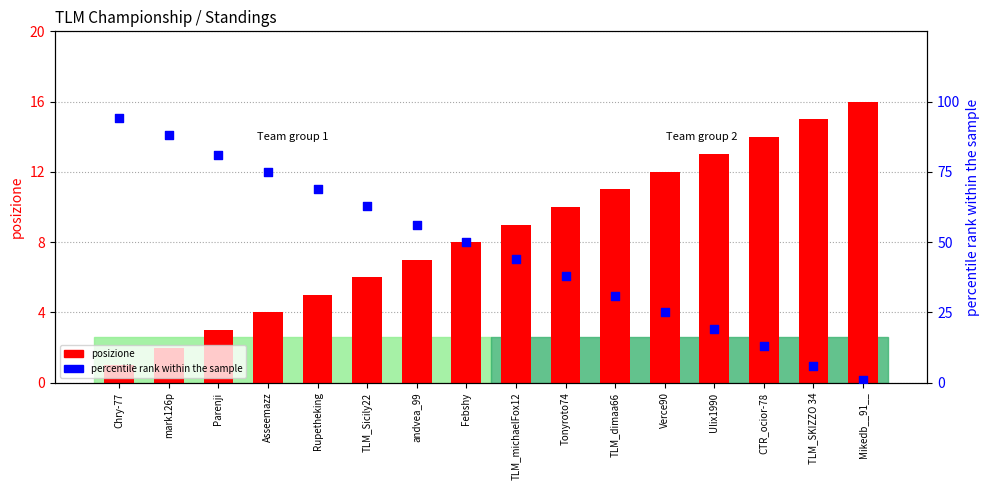

Which series contains the lowest Y value?

posizione